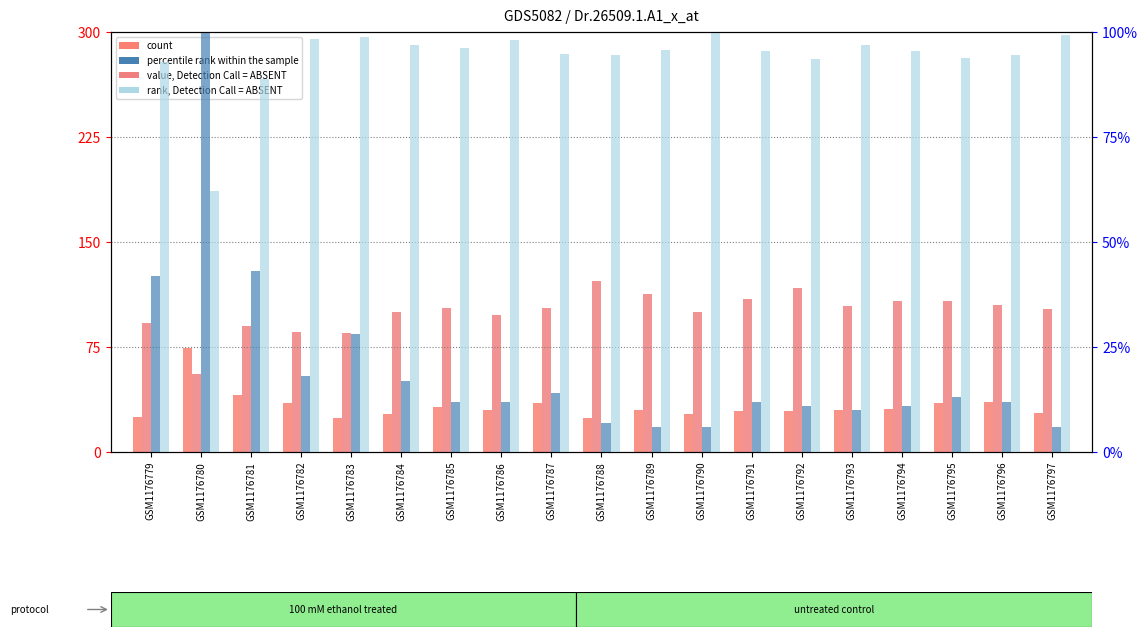

How many groups of bars are there?

19